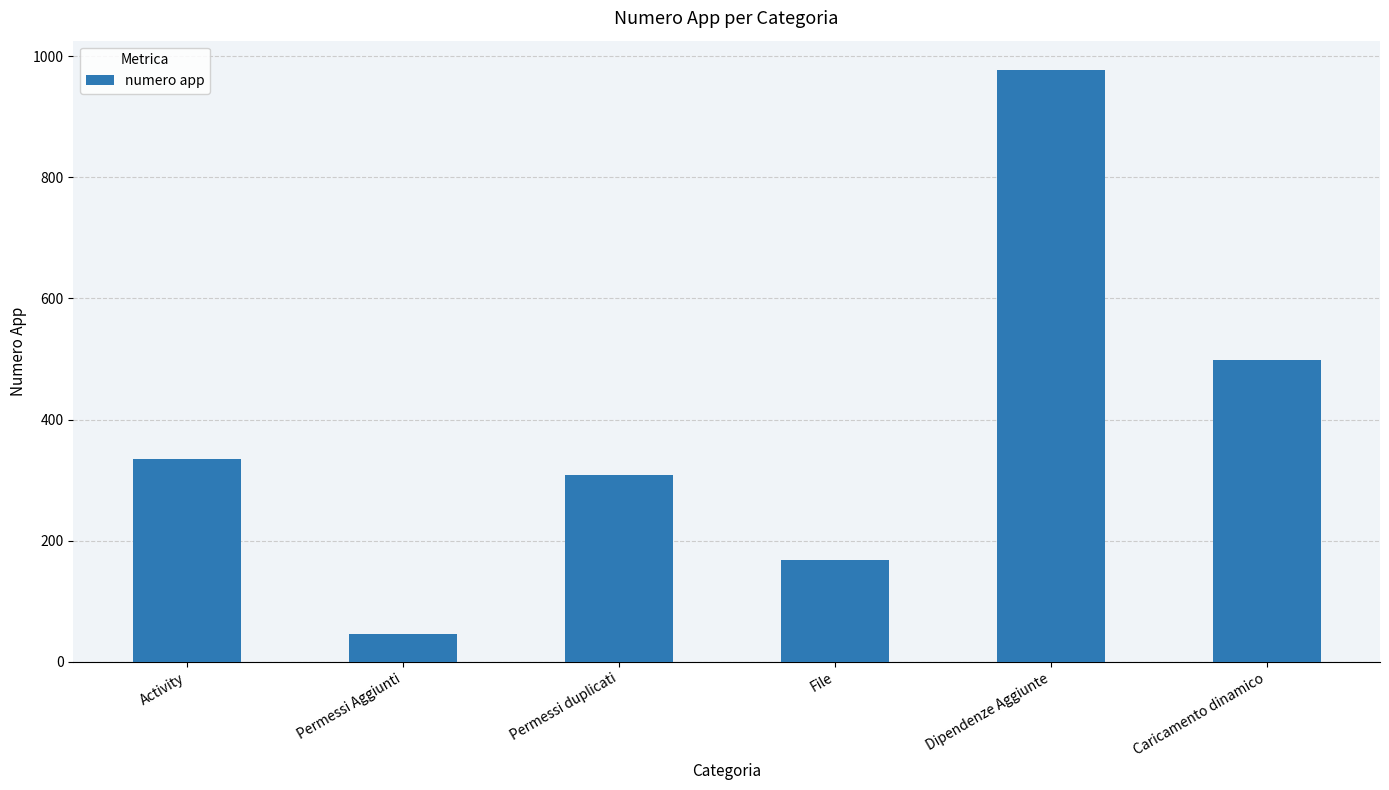

Are the bars grouped side by side (vs. stacked)?

No